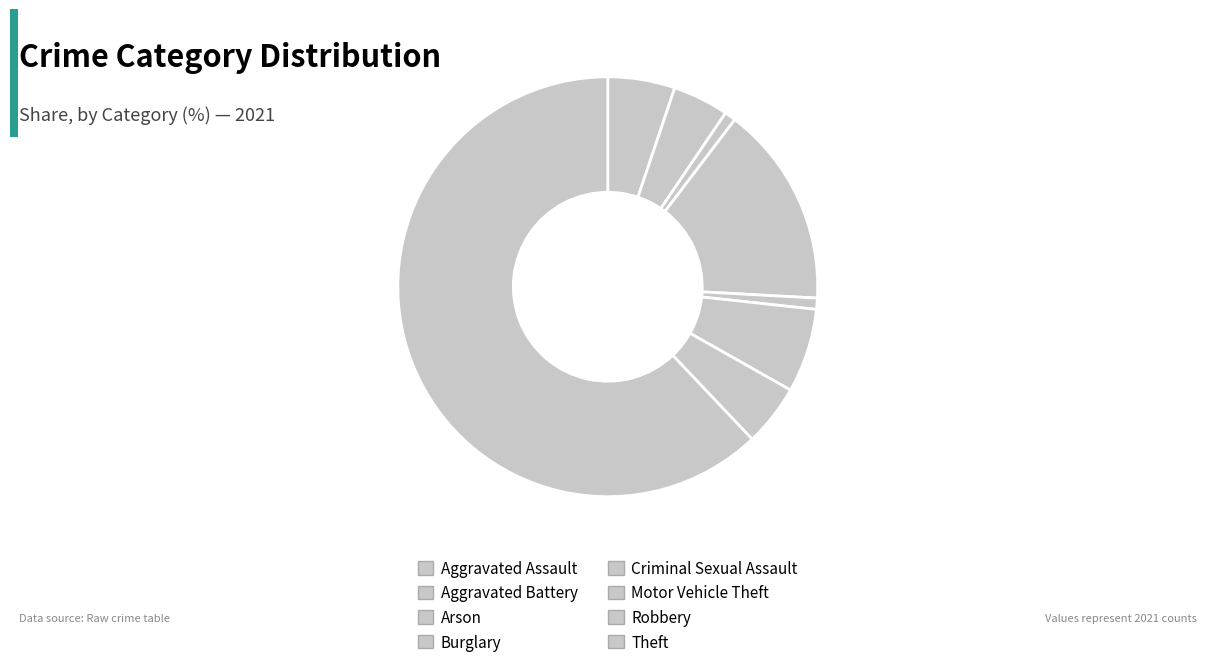

Rank the categories by value from highest to lowest.

Theft, Burglary, Motor Vehicle Theft, Aggravated Assault, Robbery, Aggravated Battery, Arson, Criminal Sexual Assault, Homicide